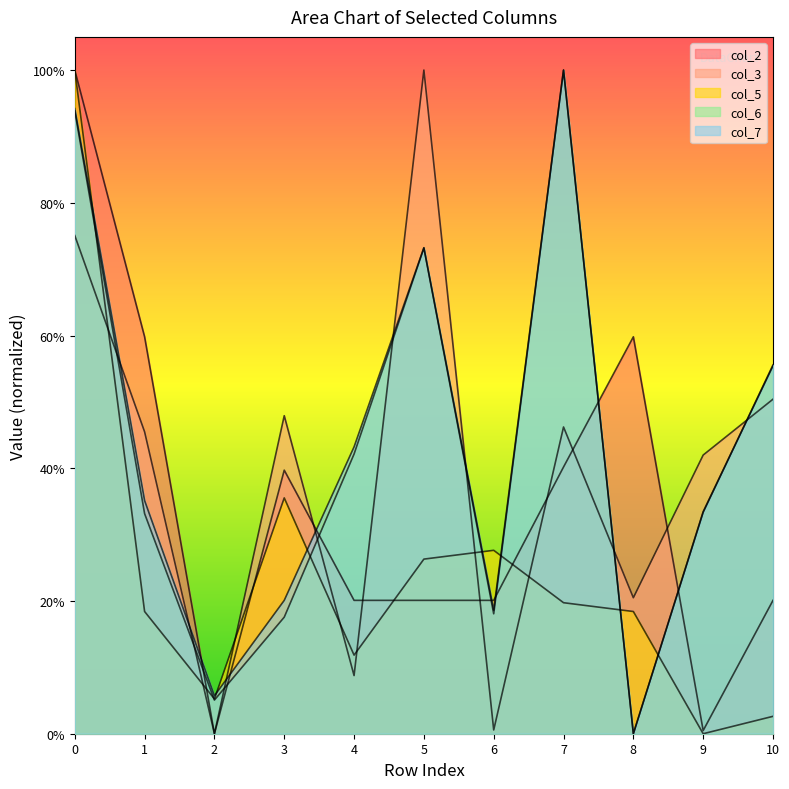

What is the difference between the highest and lowest values at 6?

0.3